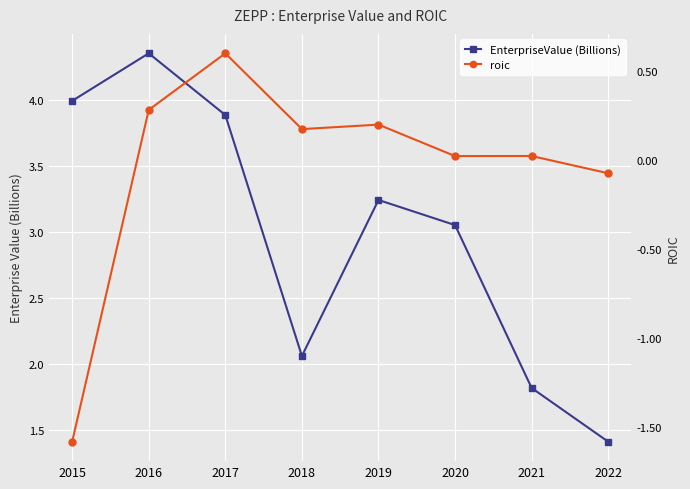

Reading left to right, what are all the values shown in this chart?

EnterpriseValue (Billions): 4.0	4.4	3.9	2.1	3.2	3.1	1.8	1.4
roic: -1.6	0.3	0.6	0.2	0.2	0.0	0.0	-0.1